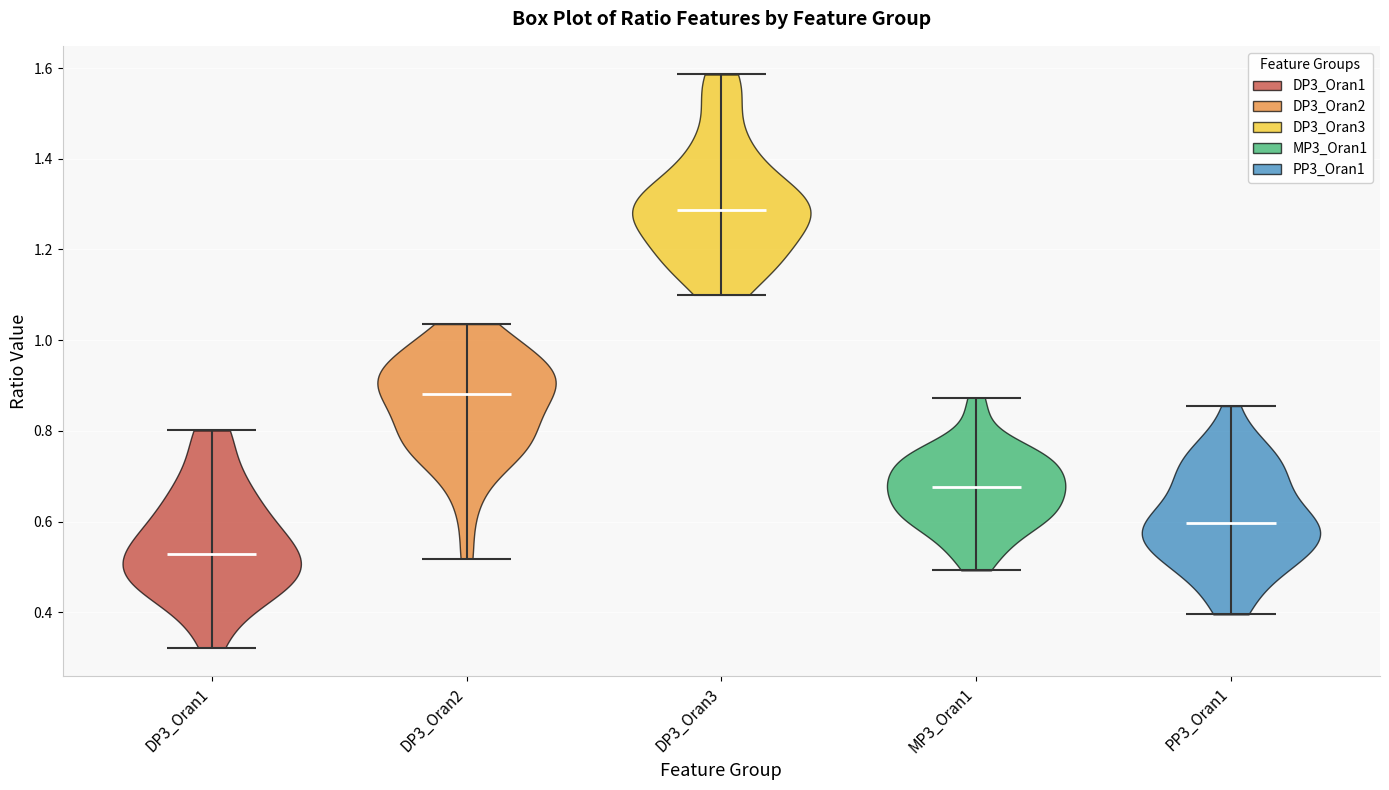

Reading left to right, read every violin against the y-axis: where its median line is, and the lowest and highest points it reaches. The values are not printed on the chart, so give them approximately, as read against the axis.

DP3_Oran1: median line 0.52, lowest point 0.32, highest point 0.80
DP3_Oran2: median line 0.88, lowest point 0.52, highest point 1.04
DP3_Oran3: median line 1.28, lowest point 1.10, highest point 1.58
MP3_Oran1: median line 0.68, lowest point 0.50, highest point 0.88
PP3_Oran1: median line 0.60, lowest point 0.40, highest point 0.86